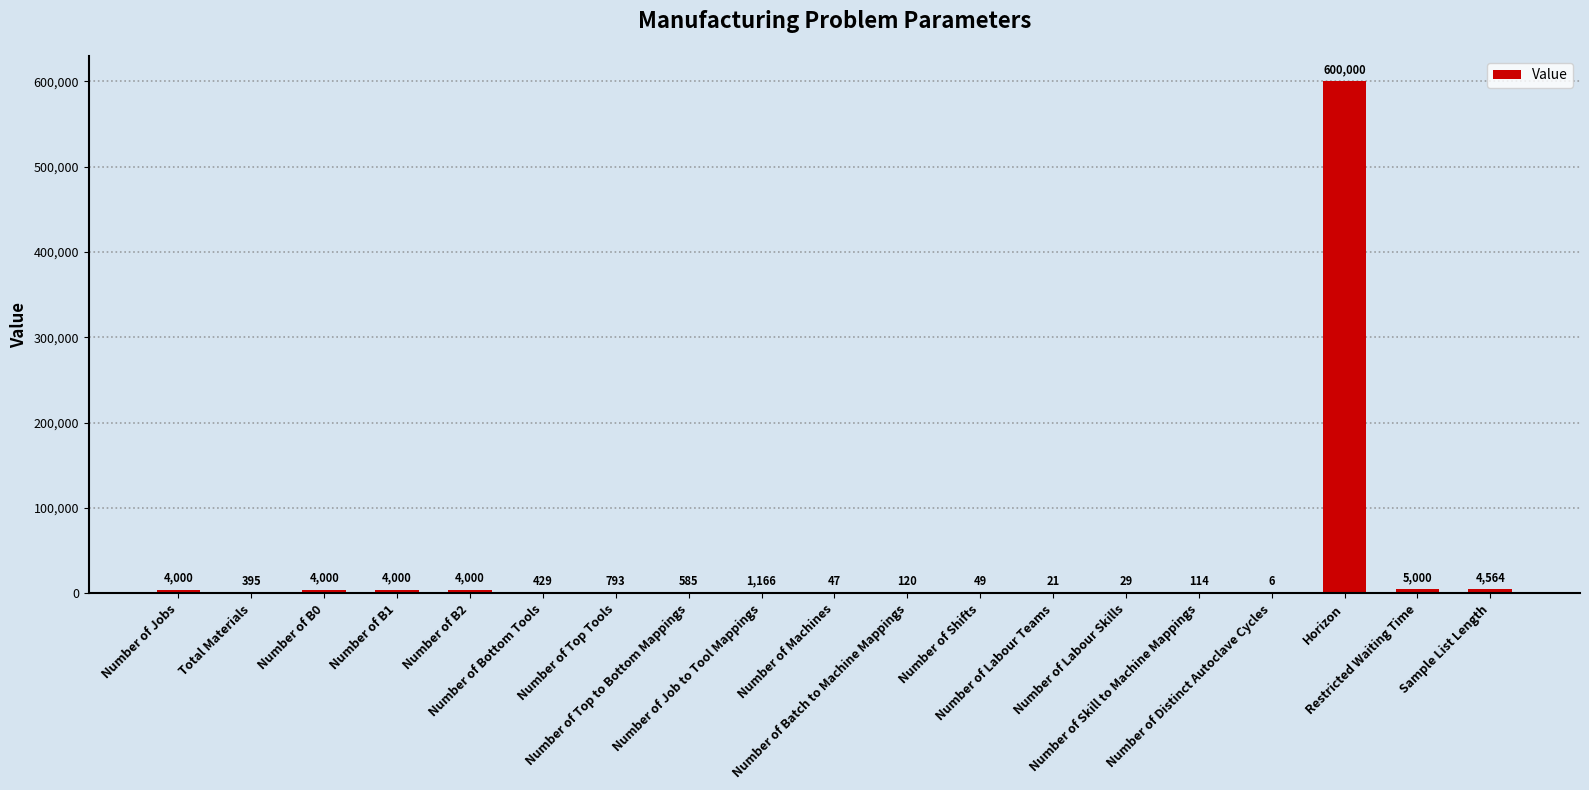

What is the sum of all values?

629318